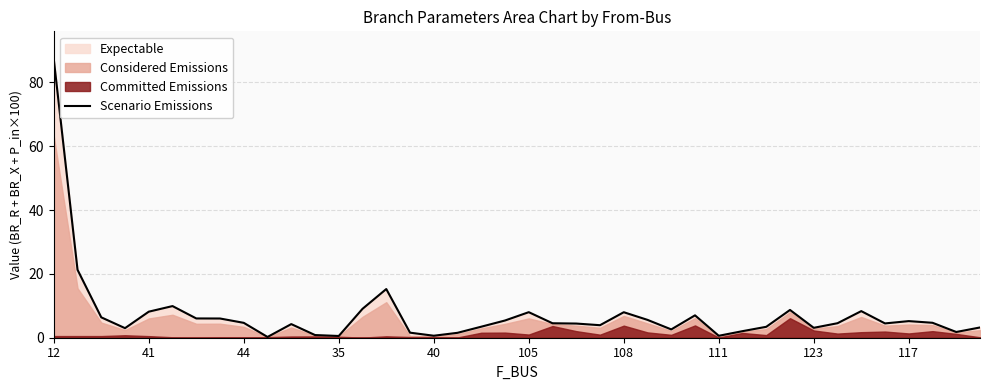

What is the highest value of the Scenario Emissions series?

87.3